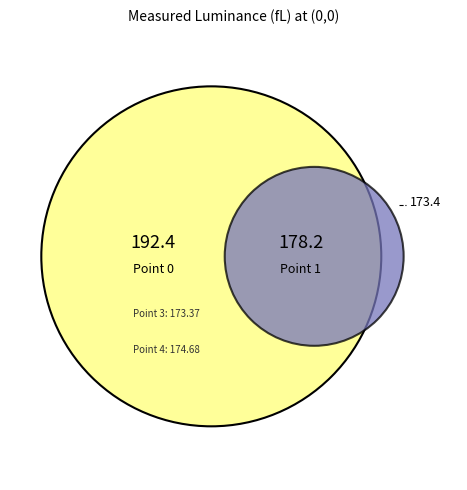

What percentage is the Point 4 slice, to the nearest percent?

20%